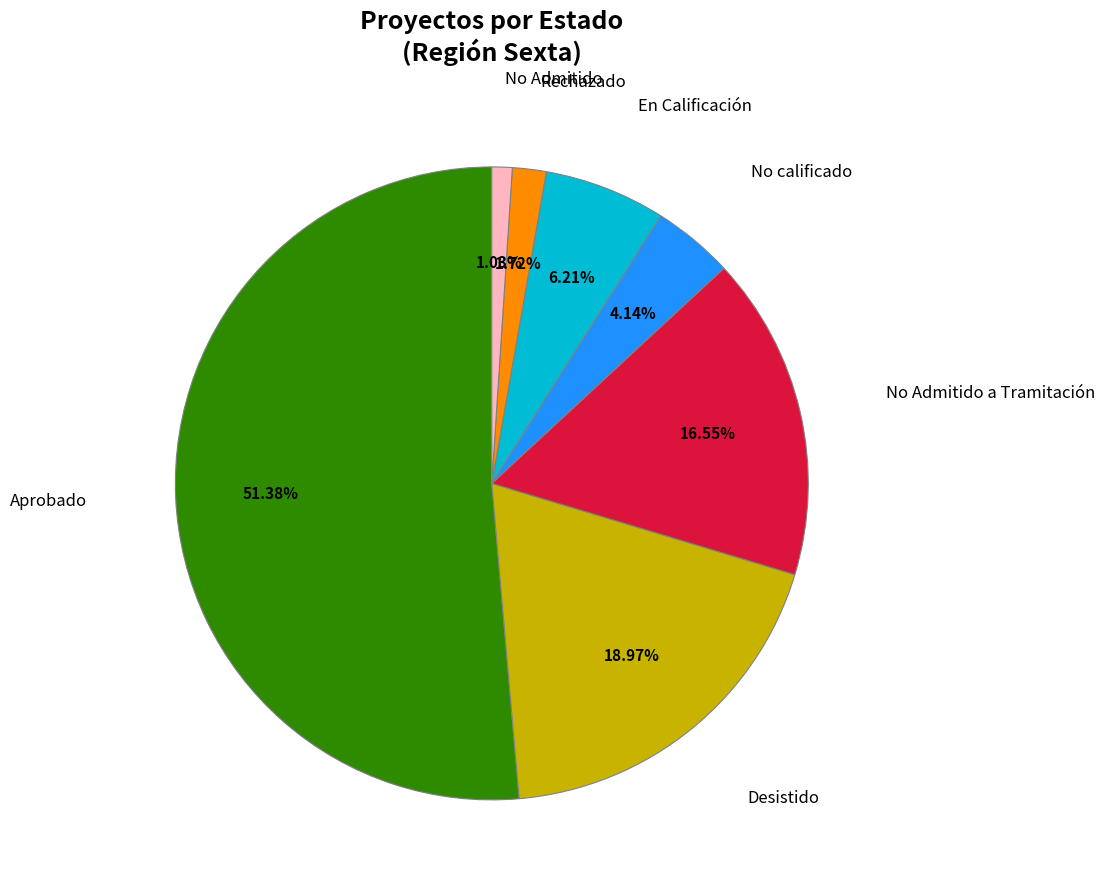

Combined, do No Admitido a Tramitación and No Admitido account for over 50%?

No